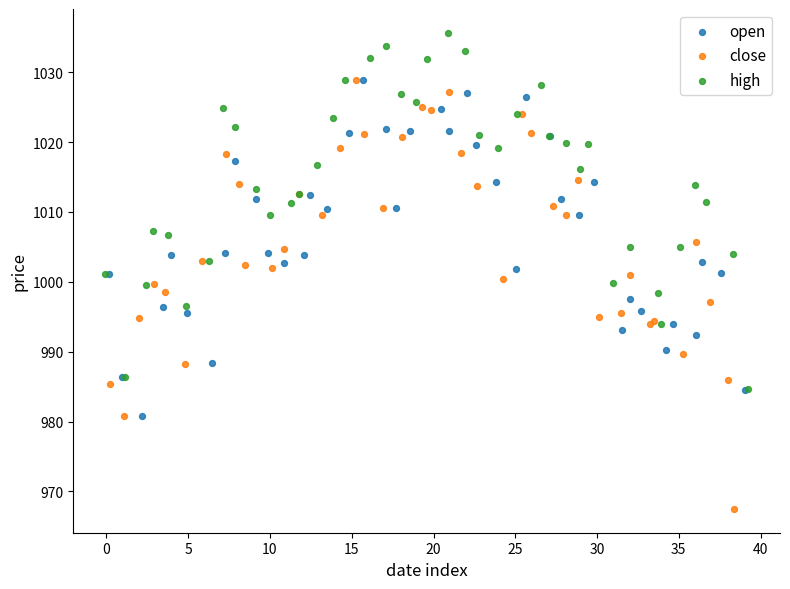

Which series has the largest Y range (max minus min)?

close